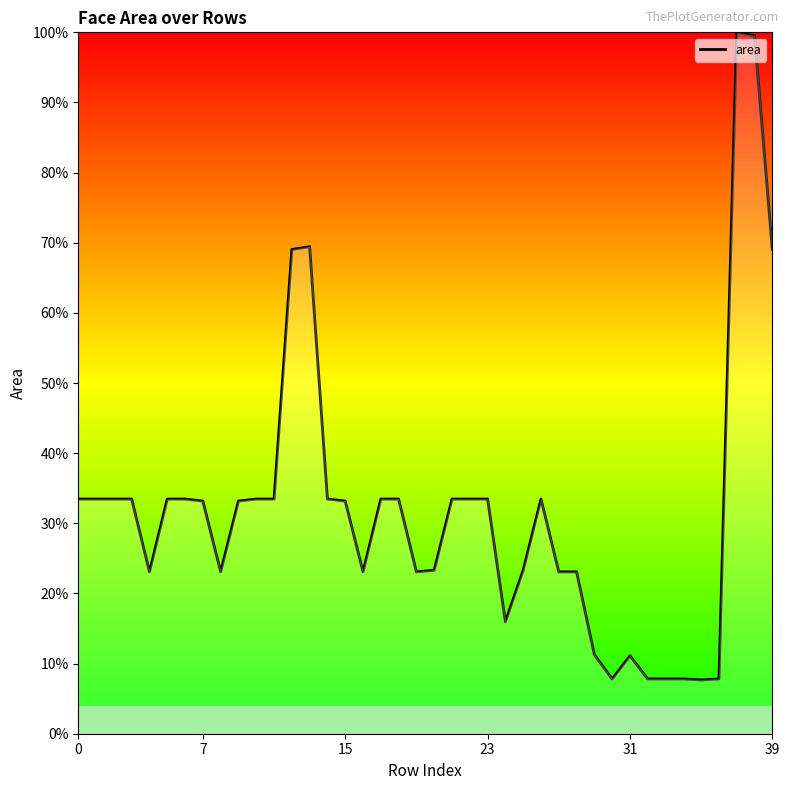

What is the greatest value displayed?

100.0